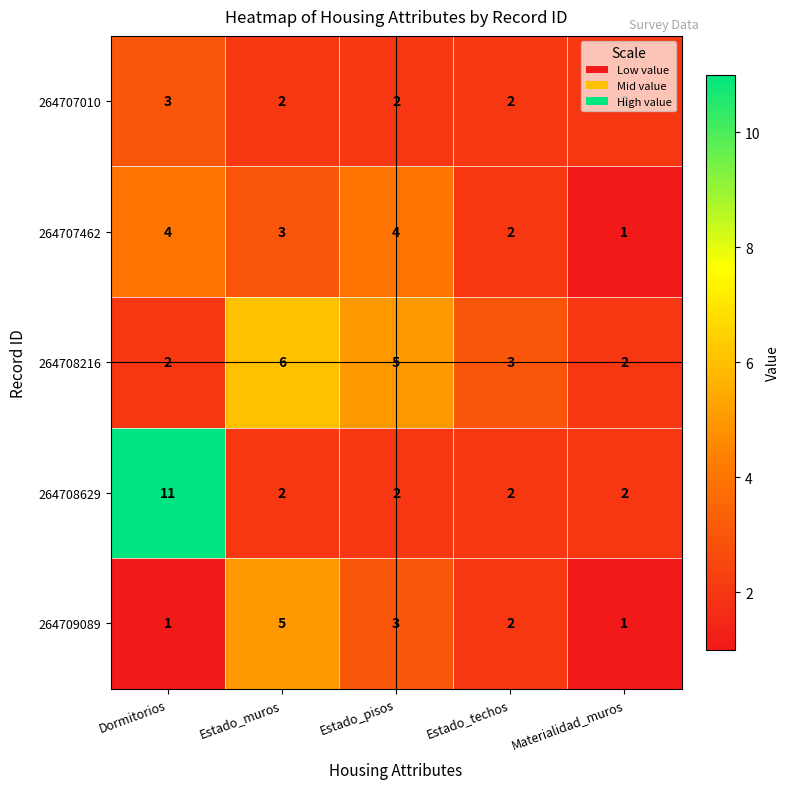

What is the average value of the 264708216 series?

4